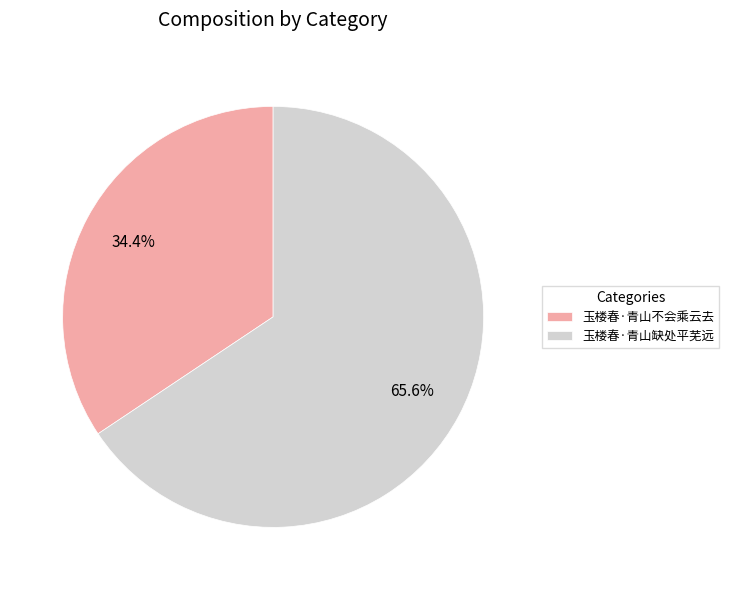

Is it true that 玉楼春·青山不会乘云去 is 41% of the pie?

False